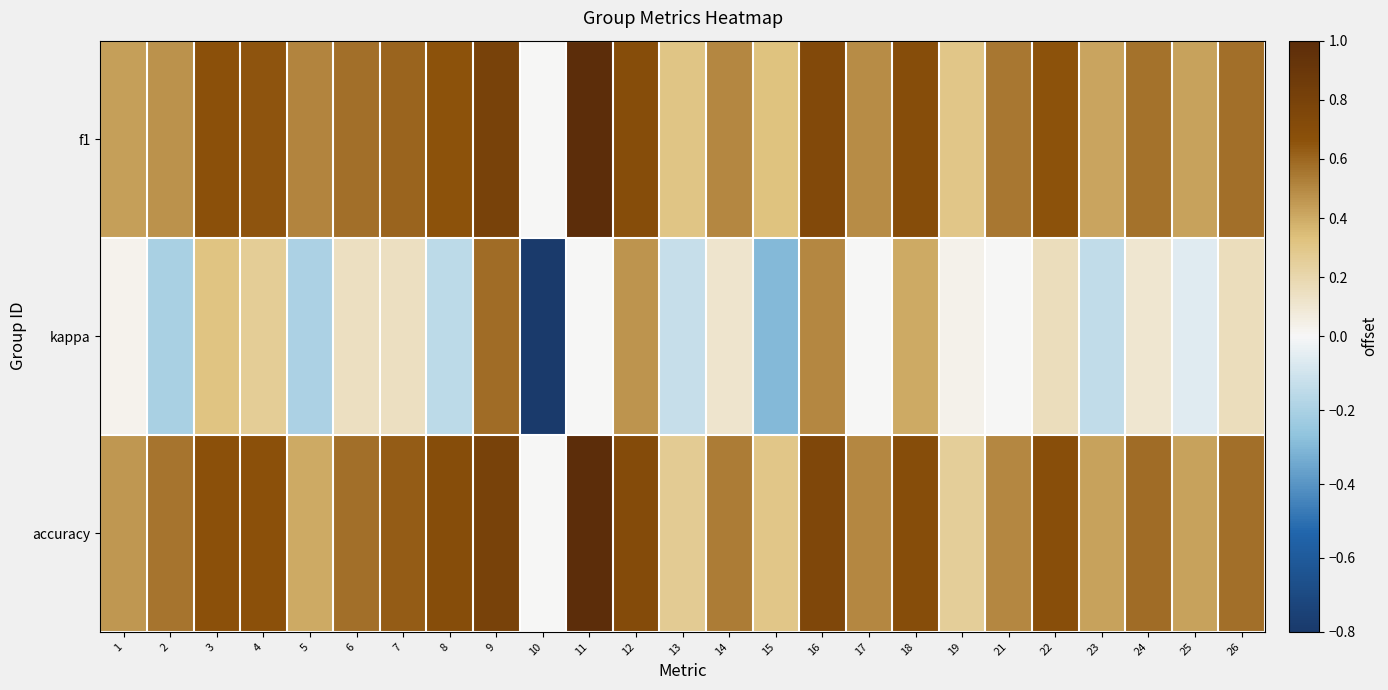

Which label corresponds to the largest value in the chart?

11